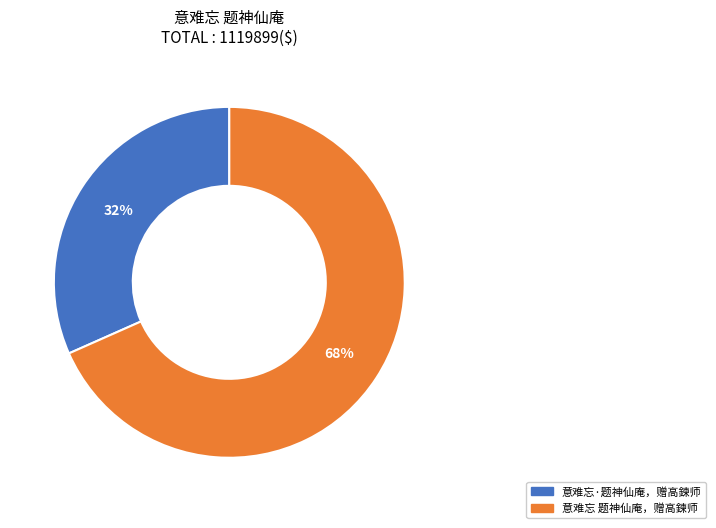

Rank the categories by value from lowest to highest.

意难忘·题神仙庵，赠高鍊师, 意难忘 题神仙庵，赠高鍊师